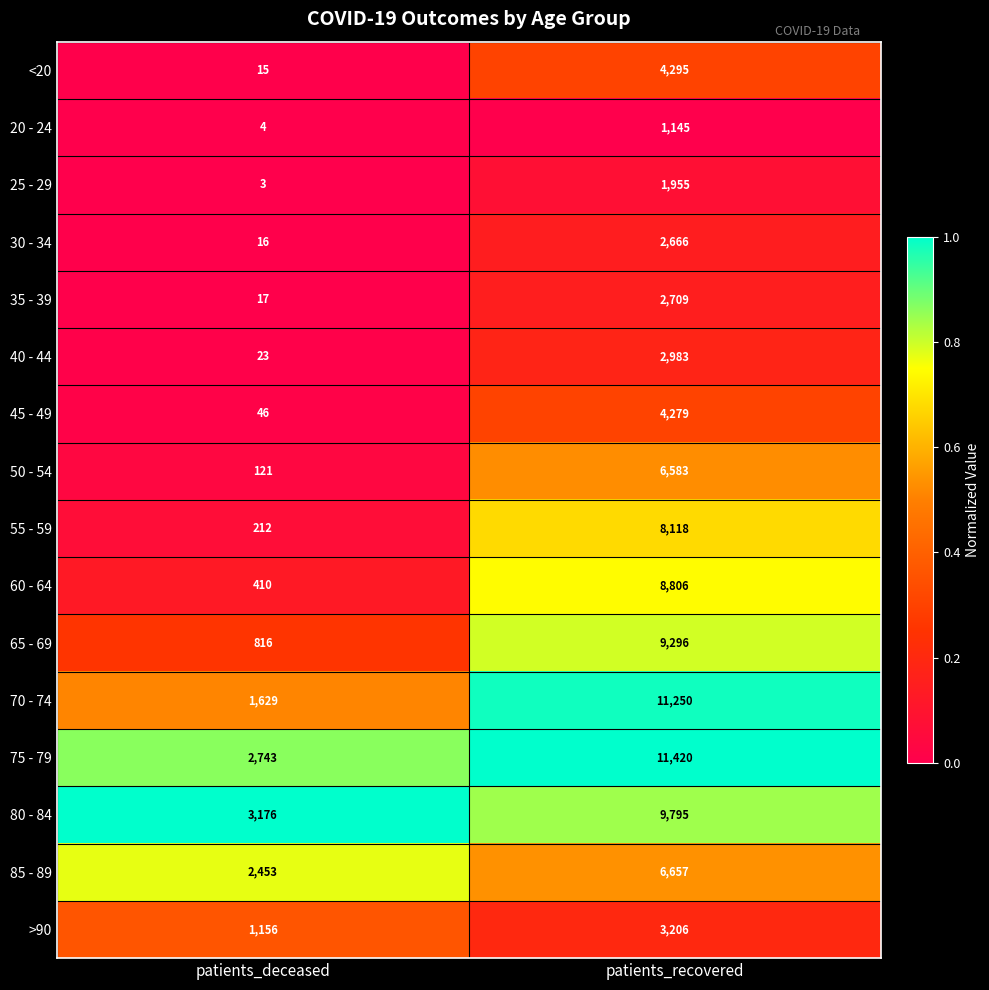

What is the sum of the 25 - 29 values at patients_recovered and patients_deceased?

1958